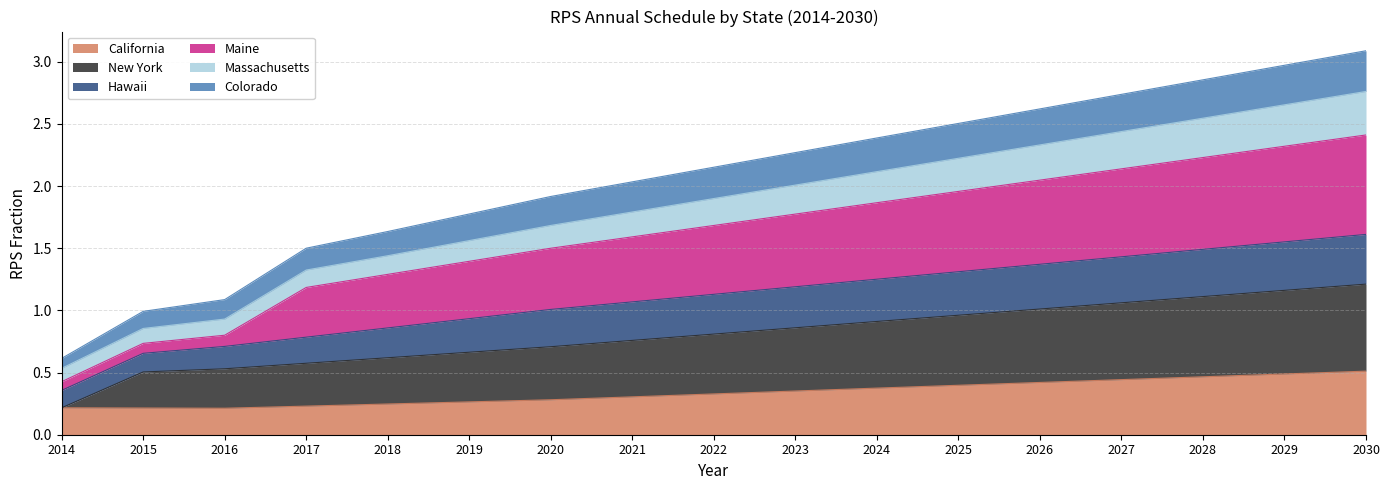

True or false: New York has a value of 1.2 at 2029.

True